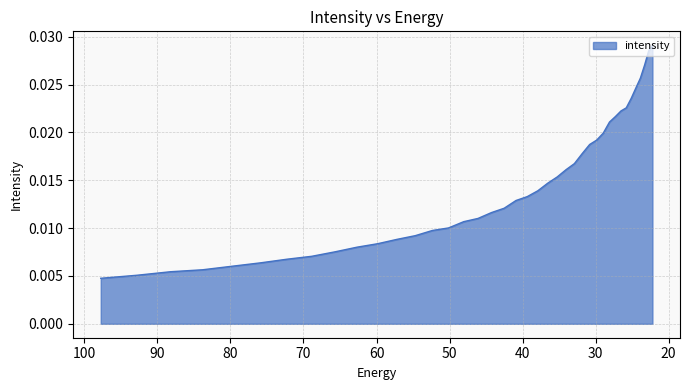

Which category has the lowest value across all series?

97.76732